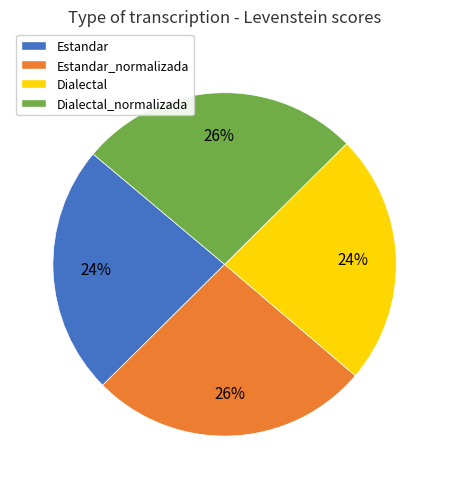

Is there any slice that represents more than half of the pie?

No